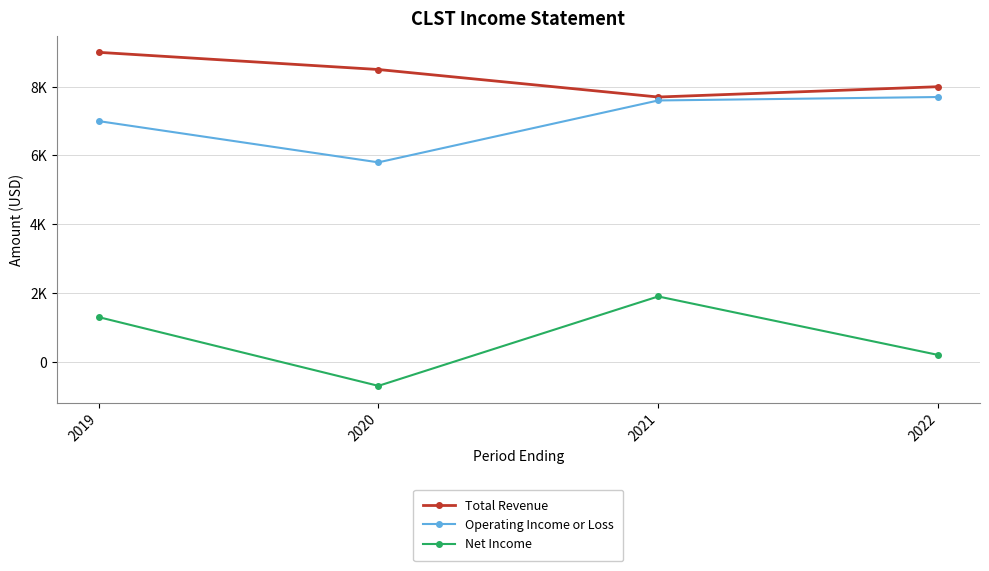

Is this an area chart (filled region under the line)?

No